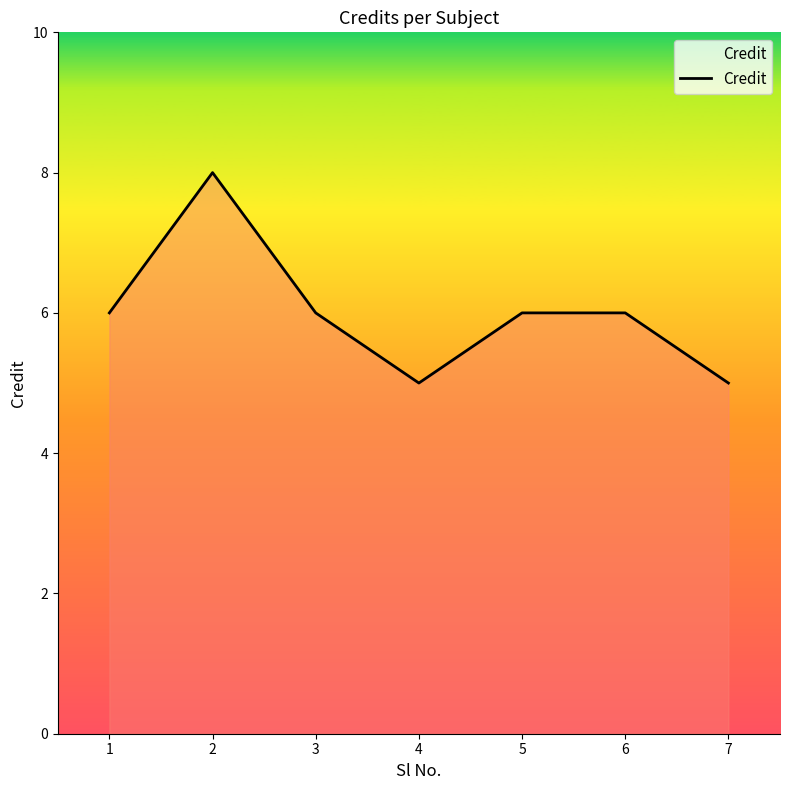

What is the sum of the values at 4 and 6?

11